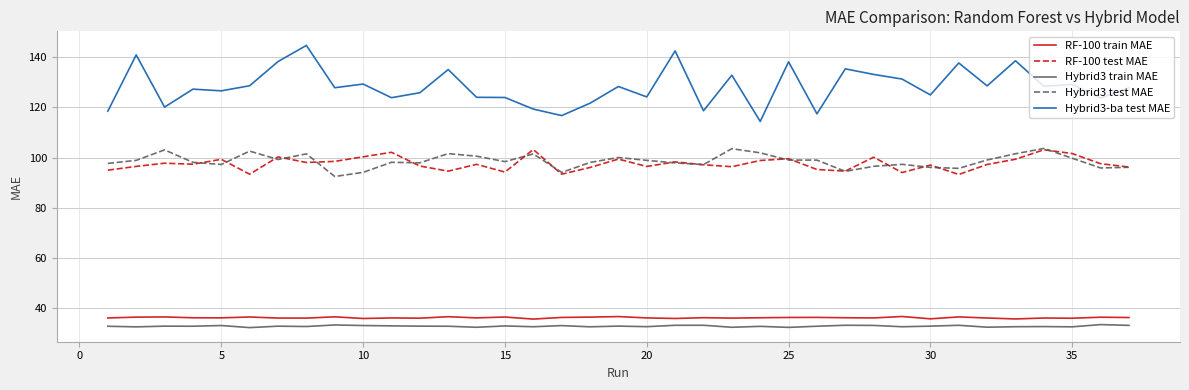

Which series has the largest total across all categories?

Hybrid3-ba test MAE